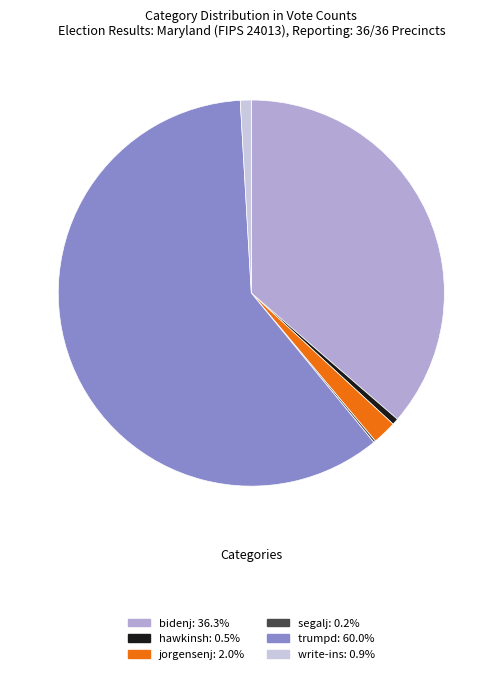

Between hawkinsh and bidenj, which is larger?

bidenj